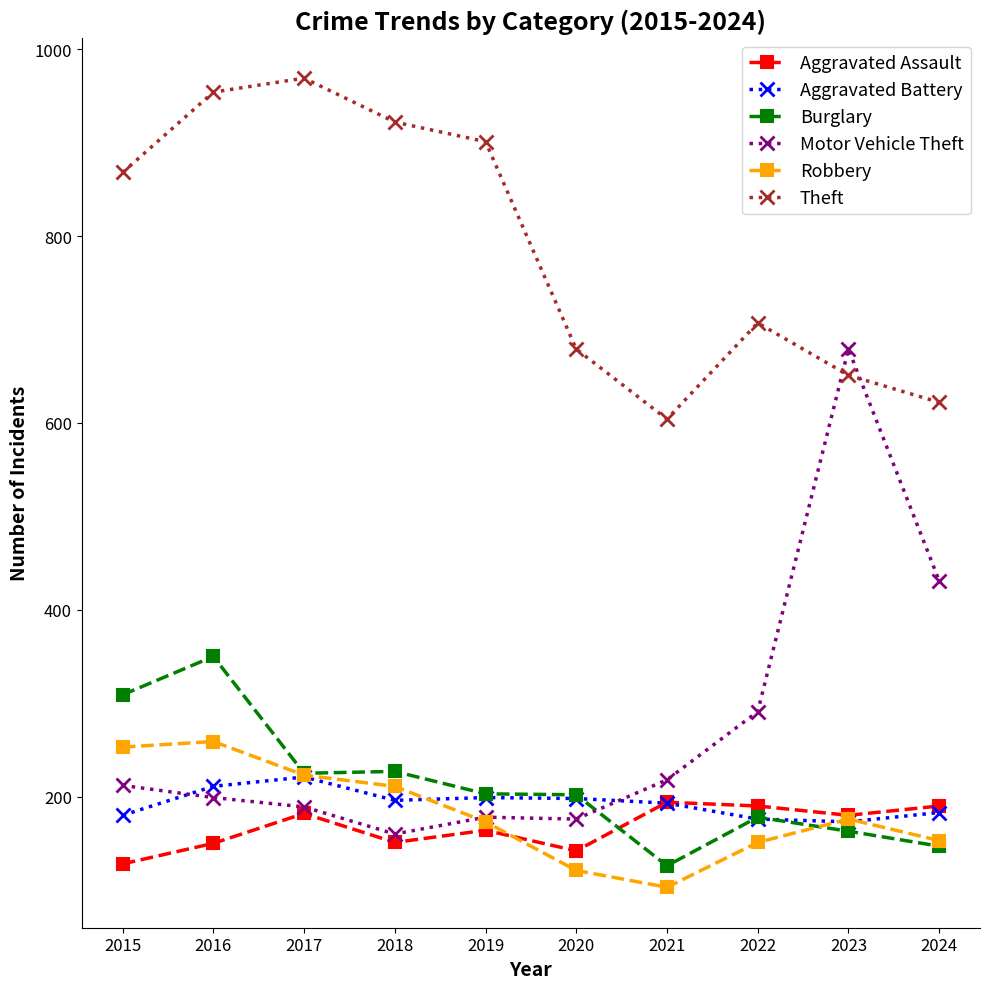

What is the value of the Motor Vehicle Theft point at the 5th from the left?

178